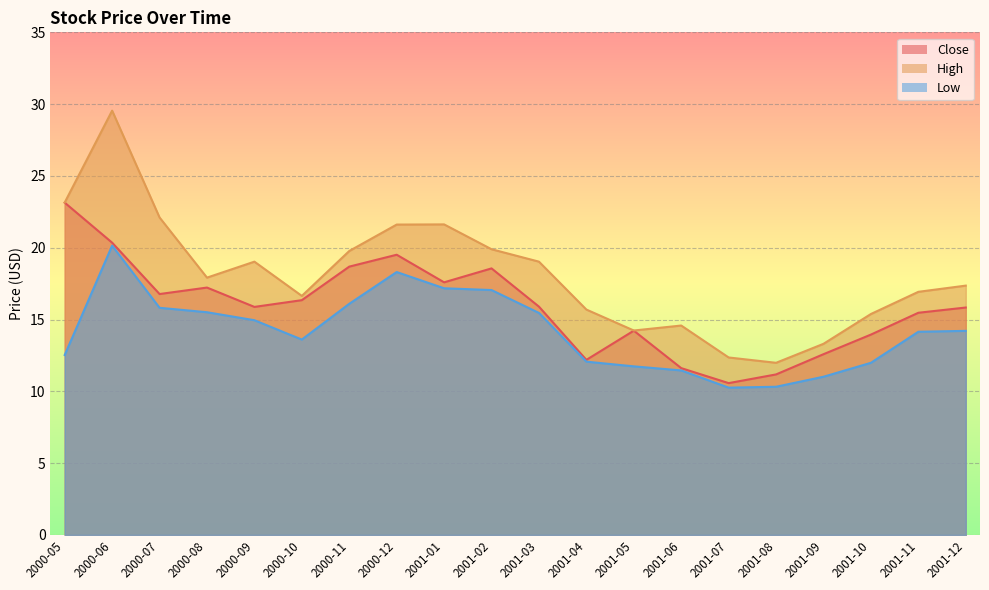

Which series has the largest total across all categories?

High